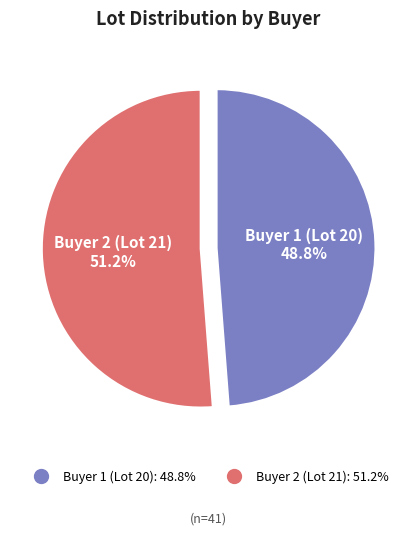

Is Buyer 1 (Lot 20) the majority of the pie?

No